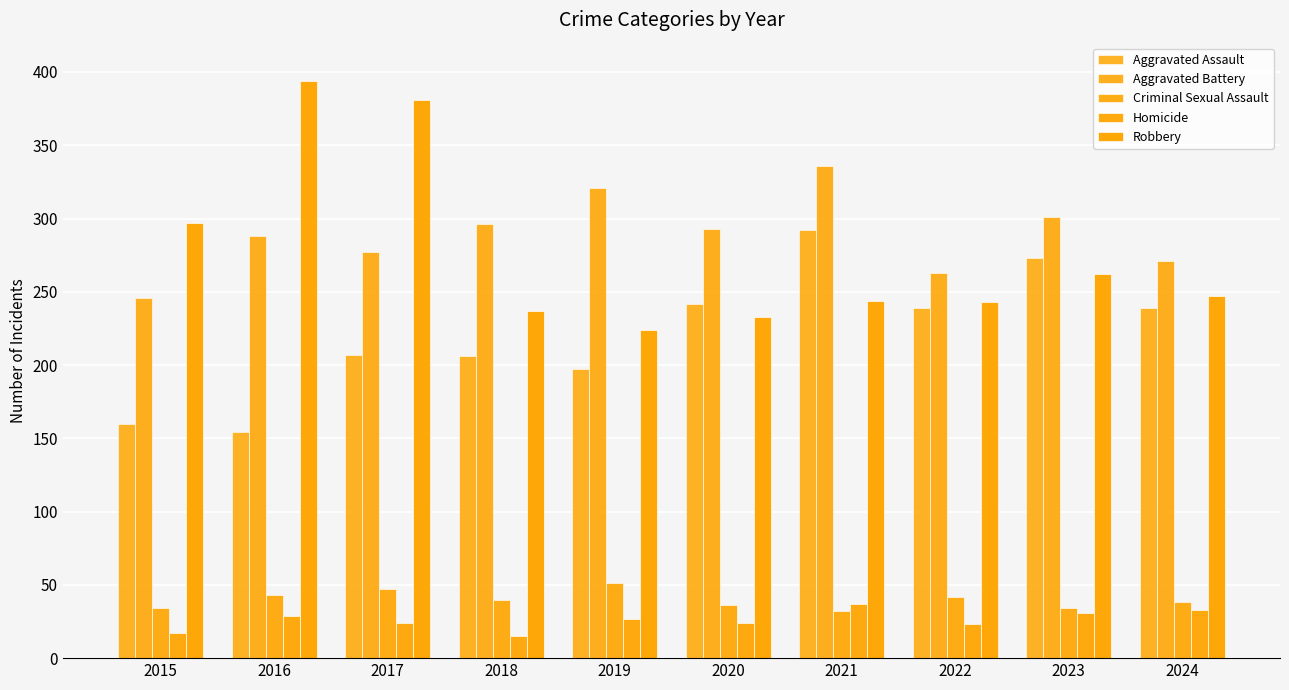

What is the maximum value for Aggravated Battery?

336